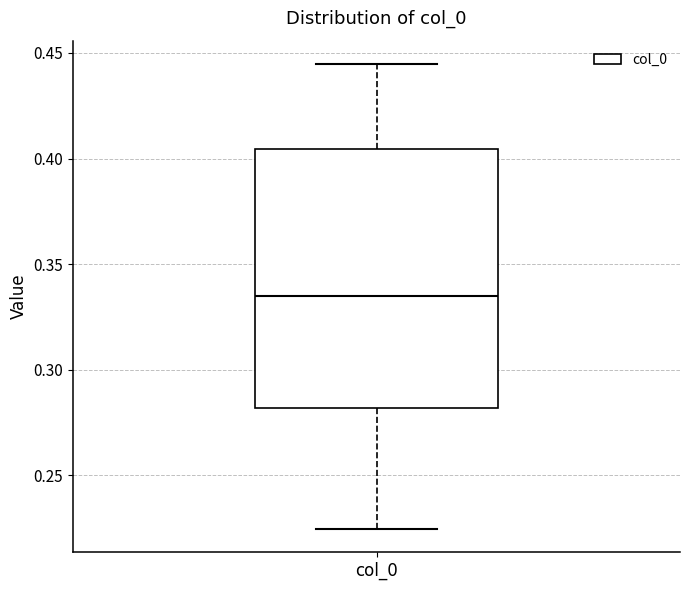

Transcribe this box plot: give where the median line is, the range the box spans, and where the two whiskers end, as read against the y-axis. The values are not printed on the chart, so give them approximately, as read against the axis.

median 0.335, box 0.280 to 0.405, whiskers 0.225 to 0.445